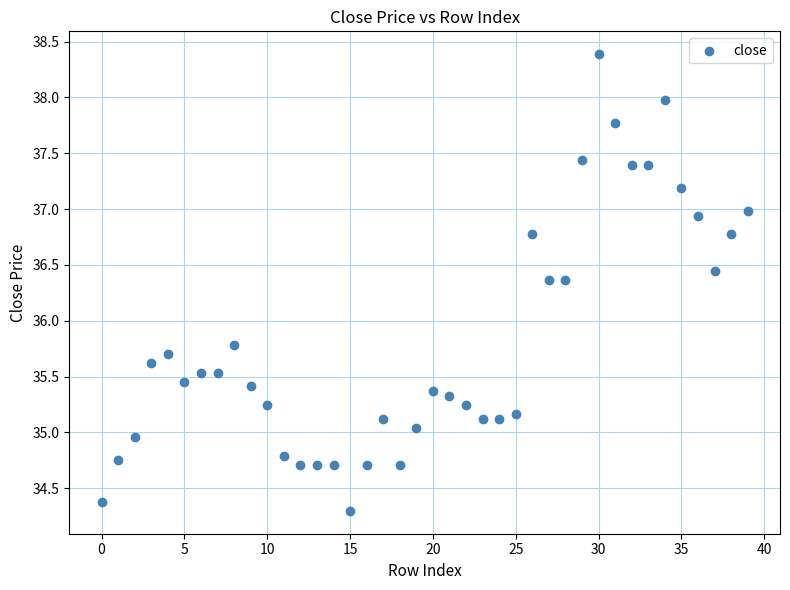

What Y value in the scatter plot is closest to 36?

35.8